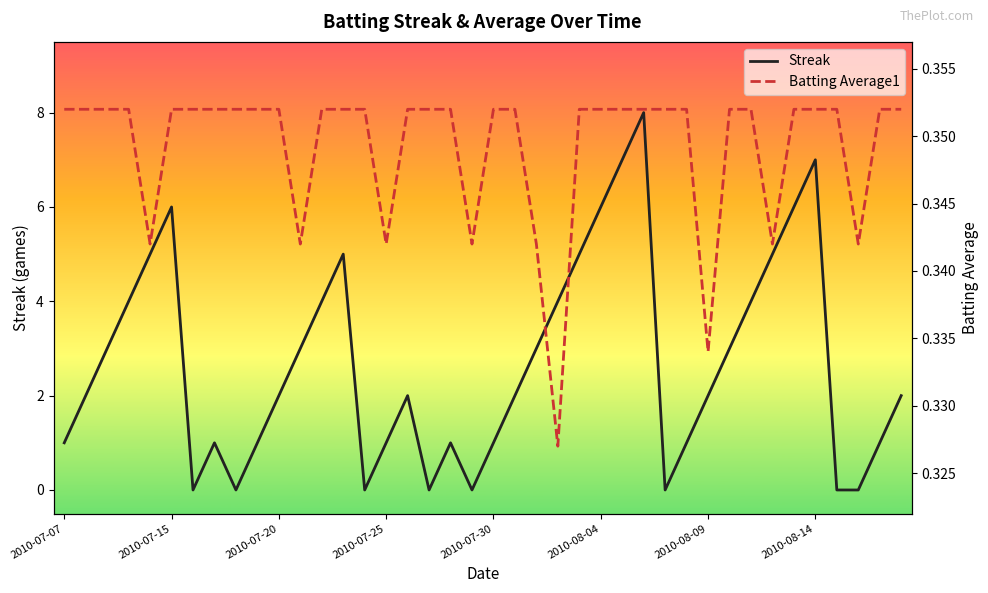

Is it true that Streak equals 6 at 2010-07-15?

True